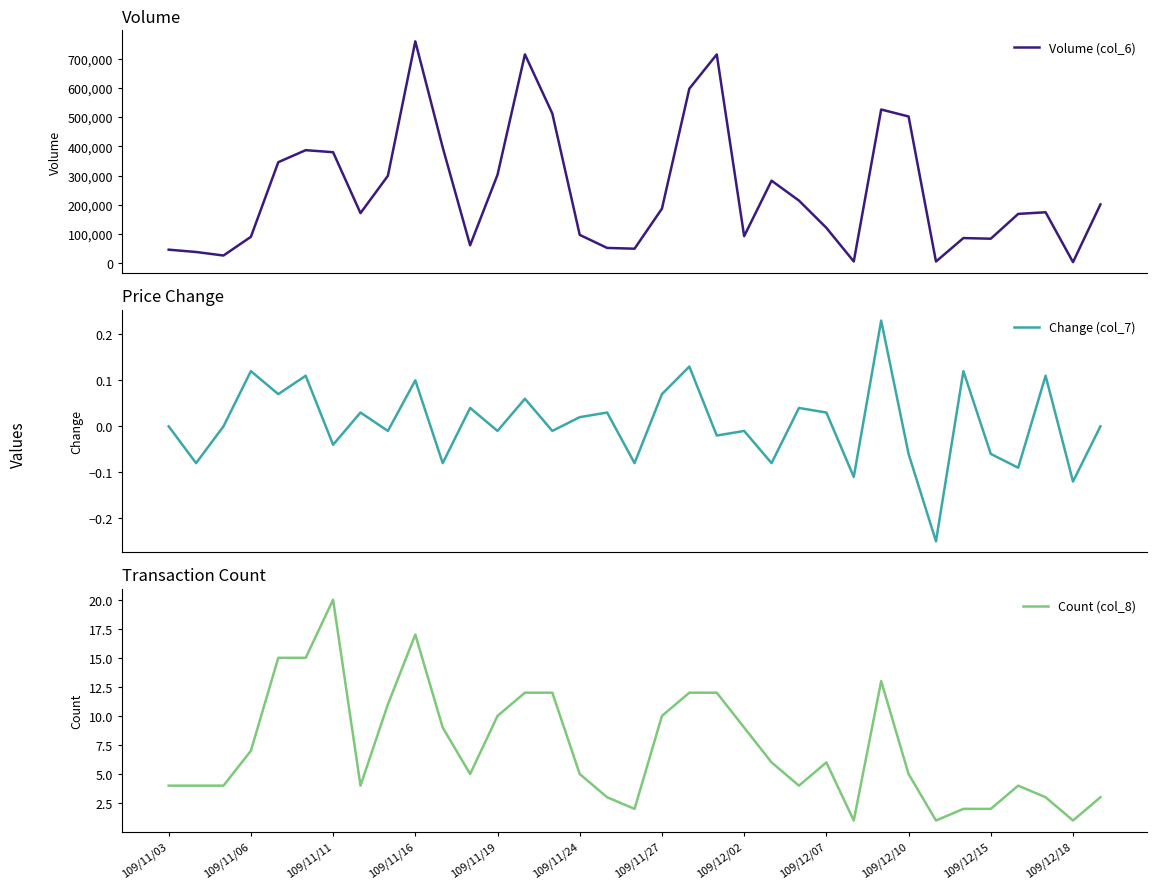

Reading left to right, list all the values displayed in this chart.

Volume (col_6): 46530.0	38610.0	26560.0	90470.0	345710.0	386760.0	379800.0	171520.0	299190.0	758810.0	396050.0	61510.0	302680.0	714340.0	512030.0	97100.0	52510.0	49870.0	186870.0	597170.0	714130.0	92780.0	282440.0	214380.0	121230.0	6210.0	525780.0	501990.0	5970.0	86210.0	84050.0	168850.0	174460.0	3900.0	201230.0
Change (col_7): 0.0	-0.1	0.0	0.1	0.1	0.1	-0.0	0.0	-0.0	0.1	-0.1	0.0	-0.0	0.1	-0.0	0.0	0.0	-0.1	0.1	0.1	-0.0	-0.0	-0.1	0.0	0.0	-0.1	0.2	-0.1	-0.2	0.1	-0.1	-0.1	0.1	-0.1	0.0
Count (col_8): 4.0	4.0	4.0	7.0	15.0	15.0	20.0	4.0	11.0	17.0	9.0	5.0	10.0	12.0	12.0	5.0	3.0	2.0	10.0	12.0	12.0	9.0	6.0	4.0	6.0	1.0	13.0	5.0	1.0	2.0	2.0	4.0	3.0	1.0	3.0